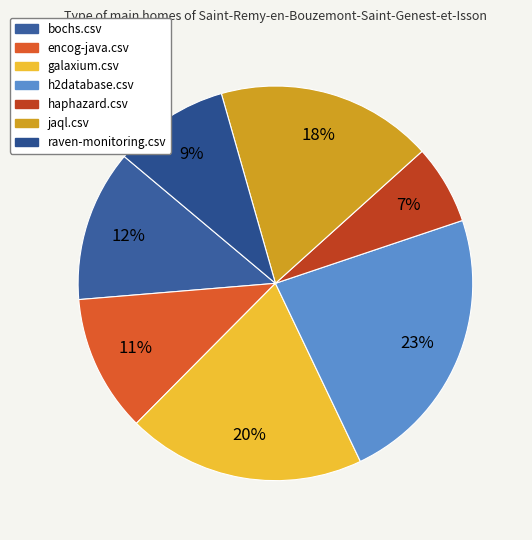

To the nearest percent, what percentage of the pie is jaql.csv?

18%